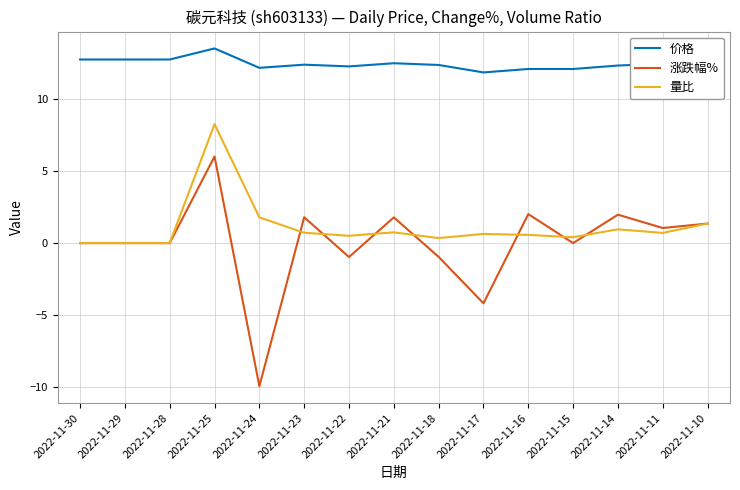

What is the difference between the maximum and second lowest values in the 价格 series?

1.4